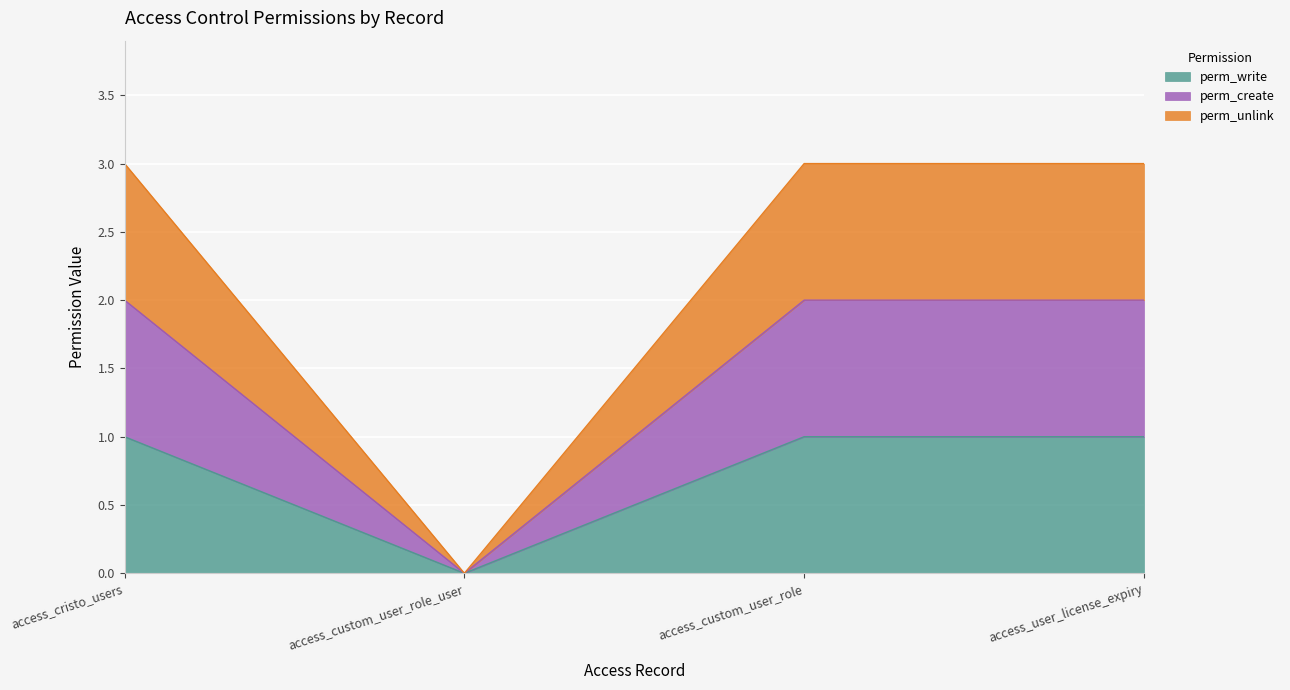

True or false: perm_unlink has a value of 1 at access_custom_user_role_user.

False